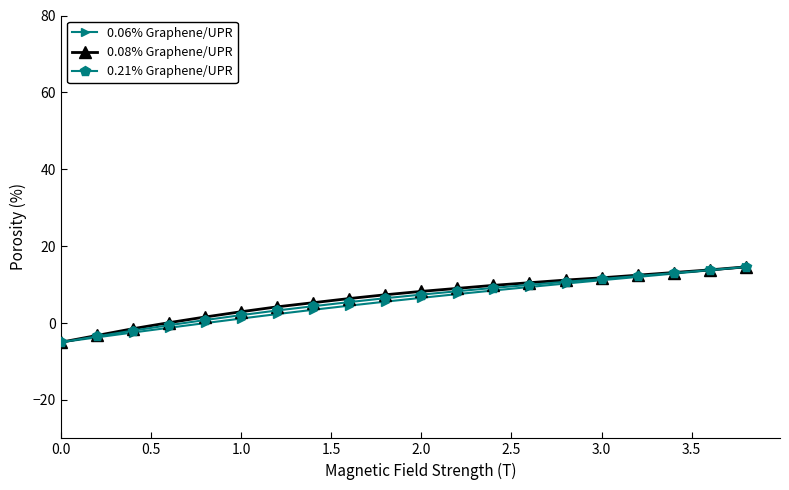

Which series has the largest range (max minus min)?

0.08% Graphene/UPR